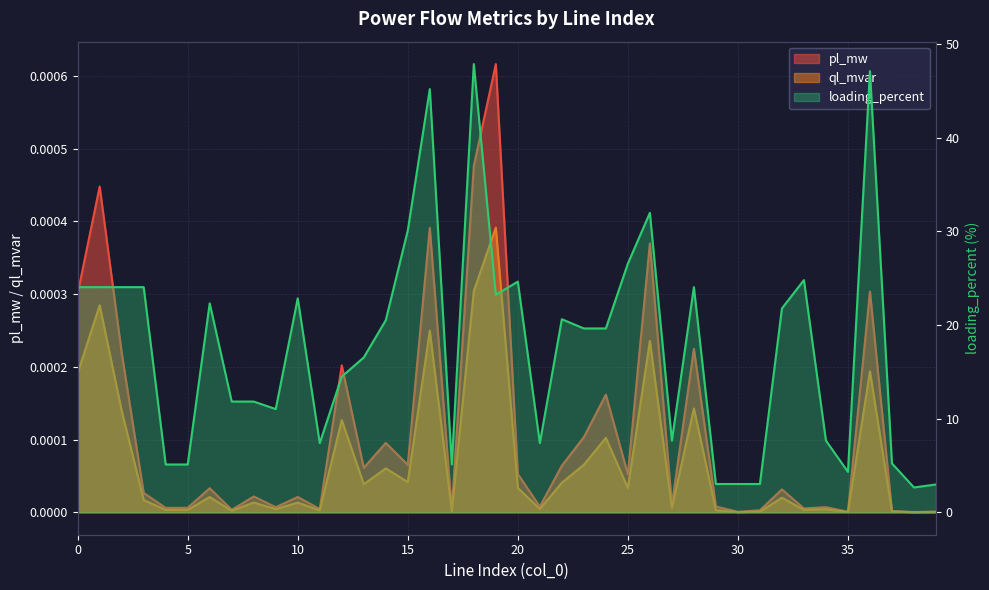

Does the chart have visible grid lines?

Yes